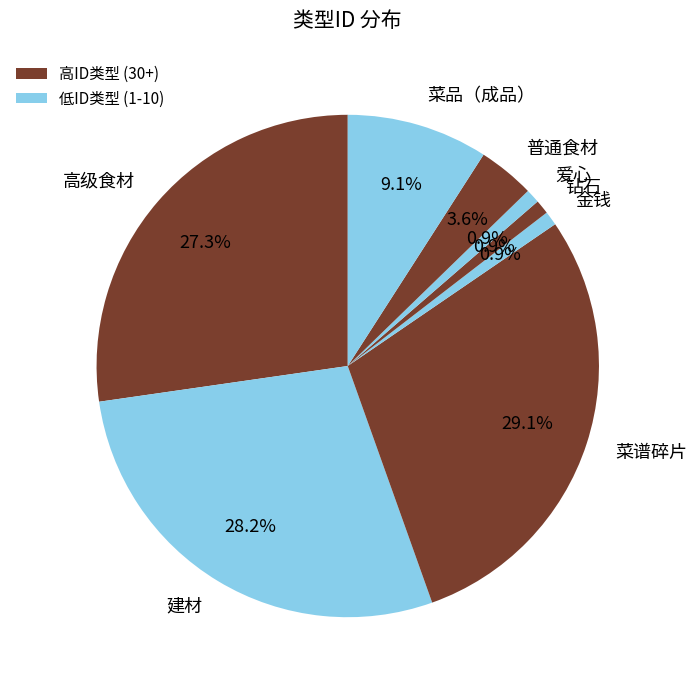

Does any single category account for the majority?

No